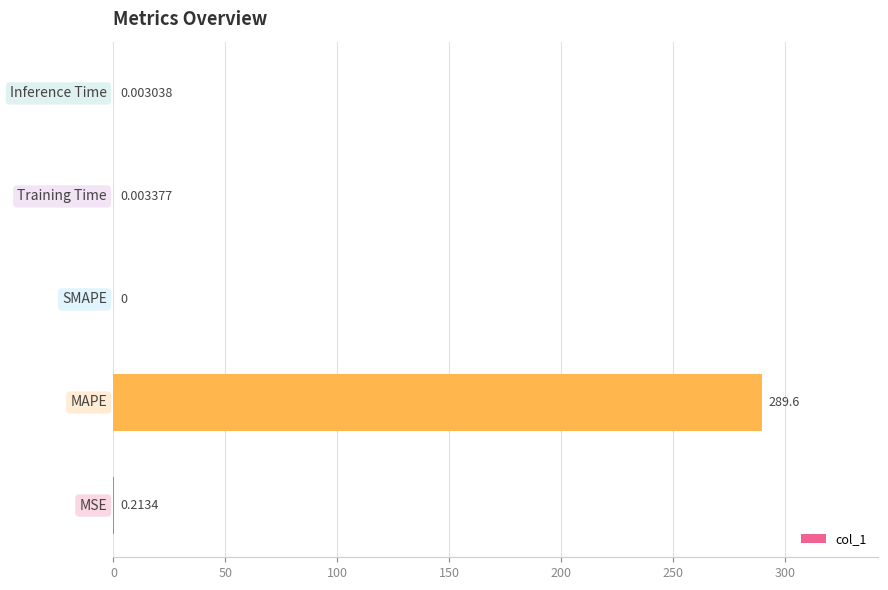

What is the maximum value shown in the chart?

289.6